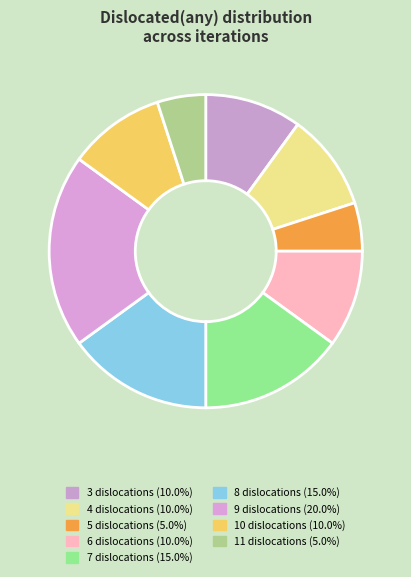

How many segments does this pie chart have?

9